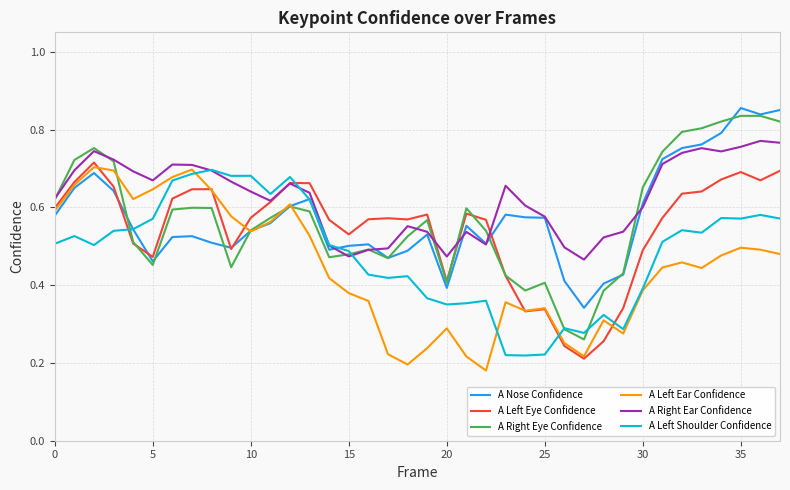

True or false: A Left Ear Confidence has more than 2 points higher than both neighbors.

True